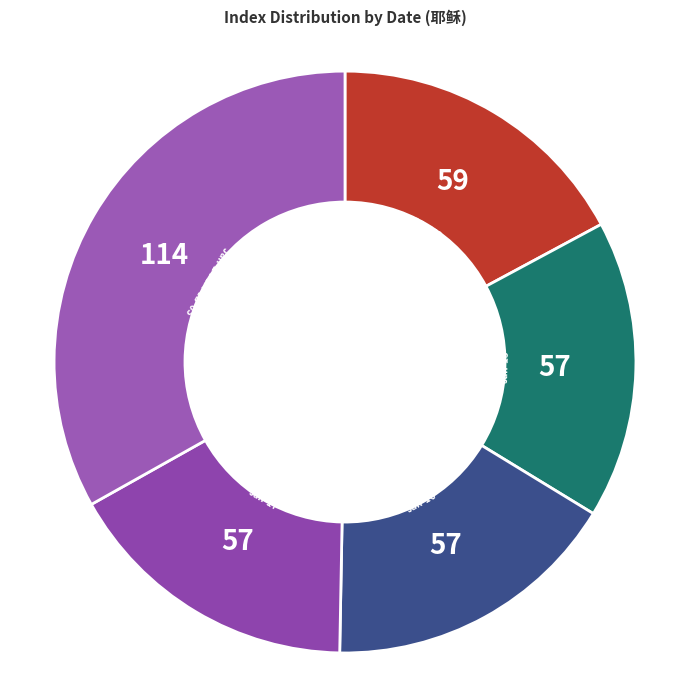

How many segments does this pie chart have?

5